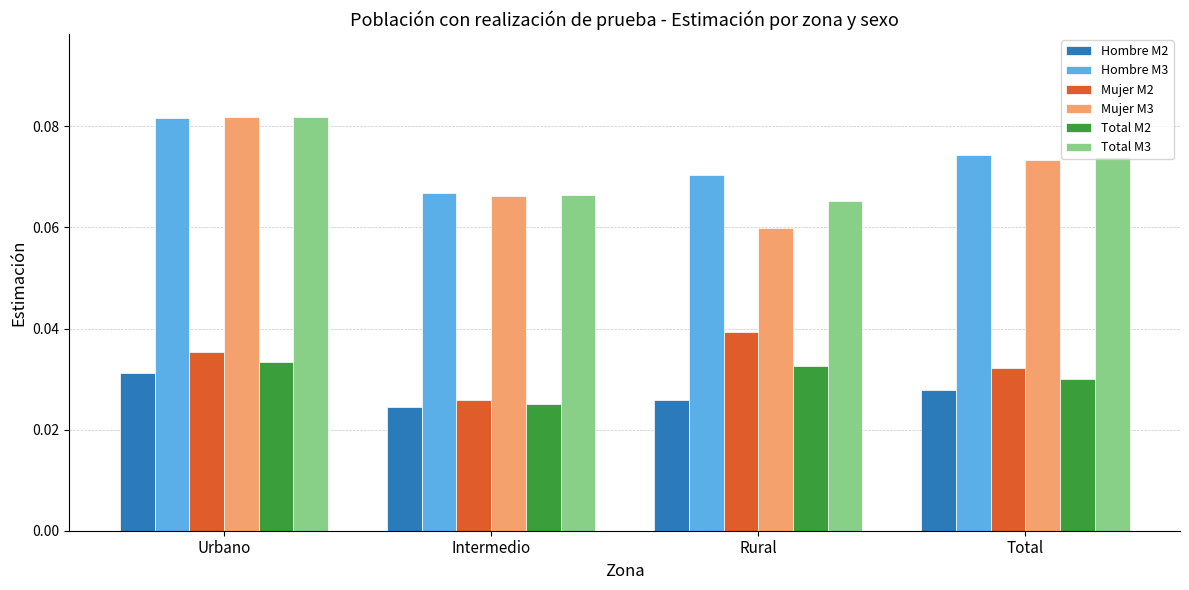

Is it true that Hombre M3 equals 0.0 at Rural?

False